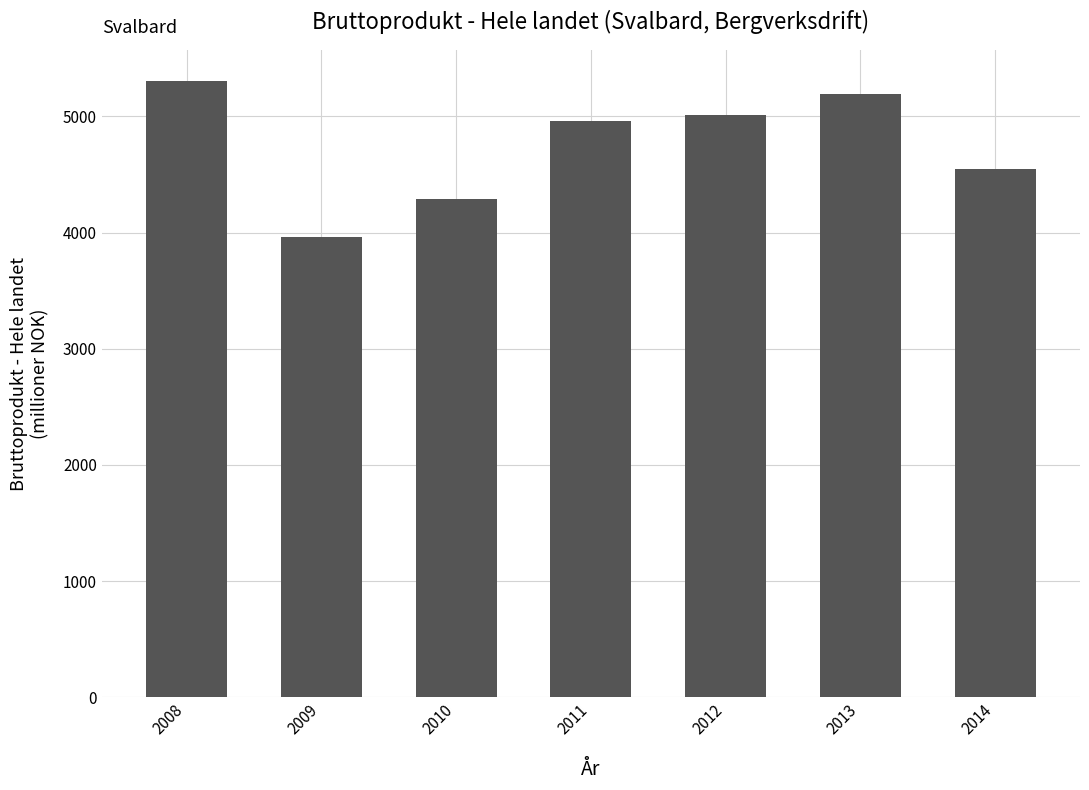

The value at 2014 is 4547.5. True or false?

True